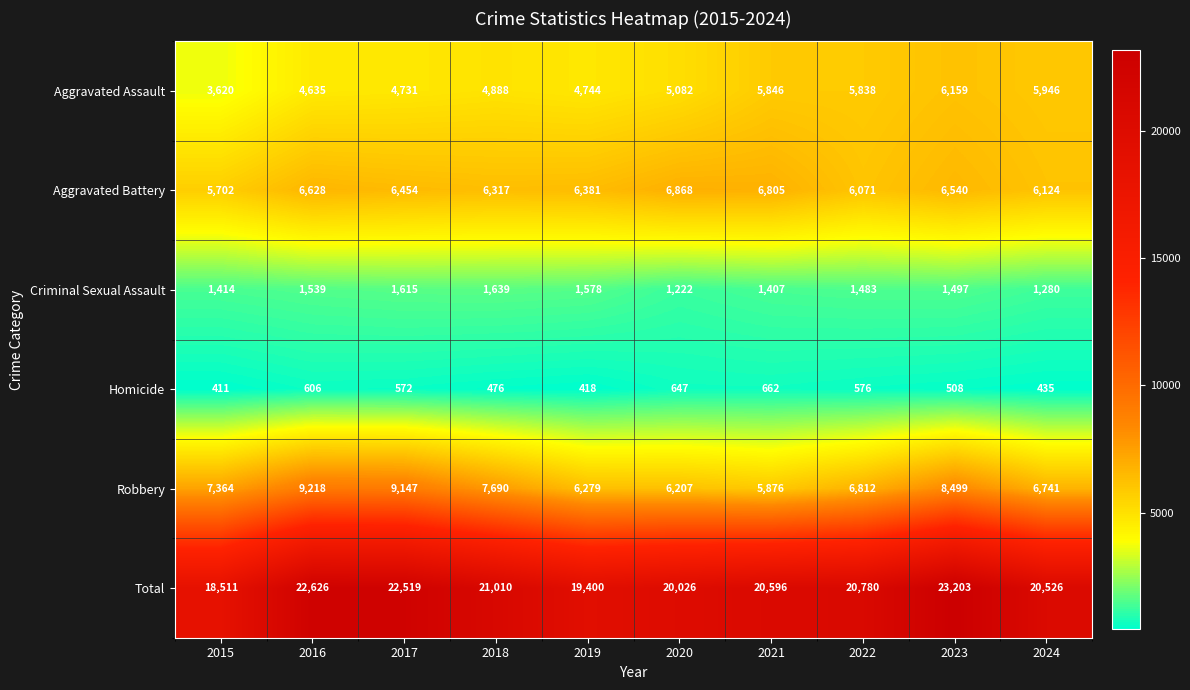

Which category has the lowest value across all series?

2015